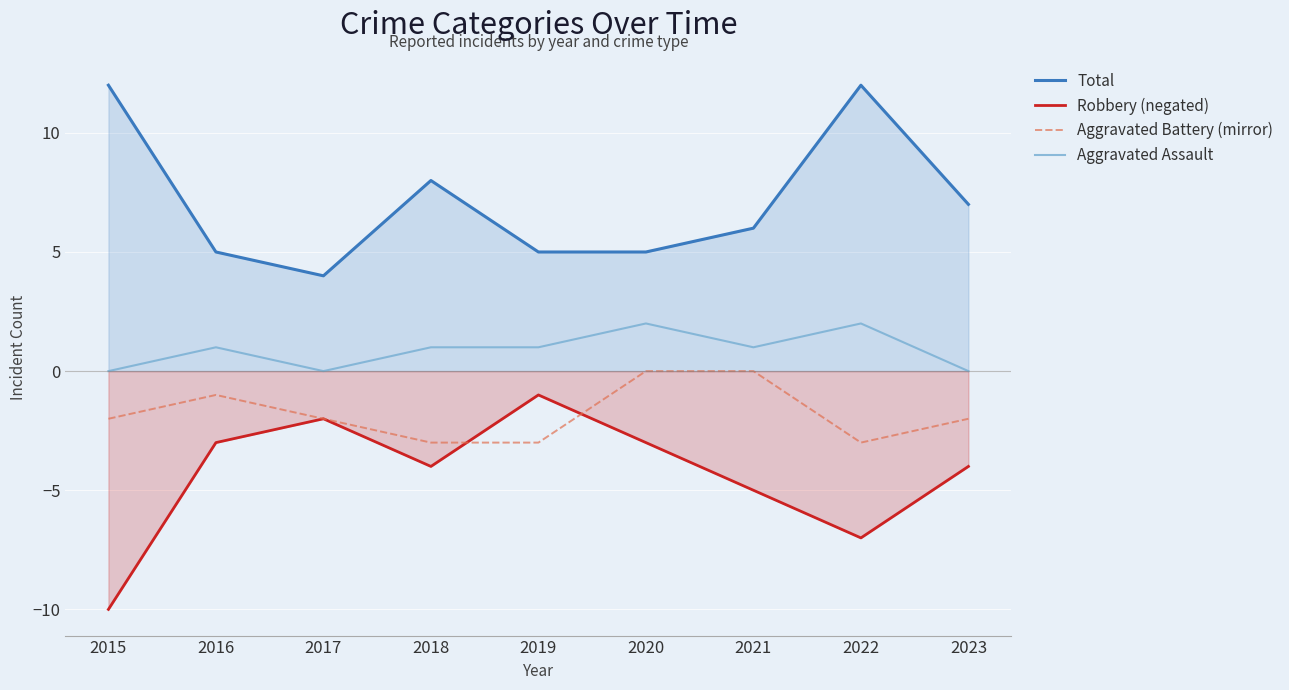

Between 2019 and 2020, which series saw the biggest shift?

Aggravated Battery (mirror)